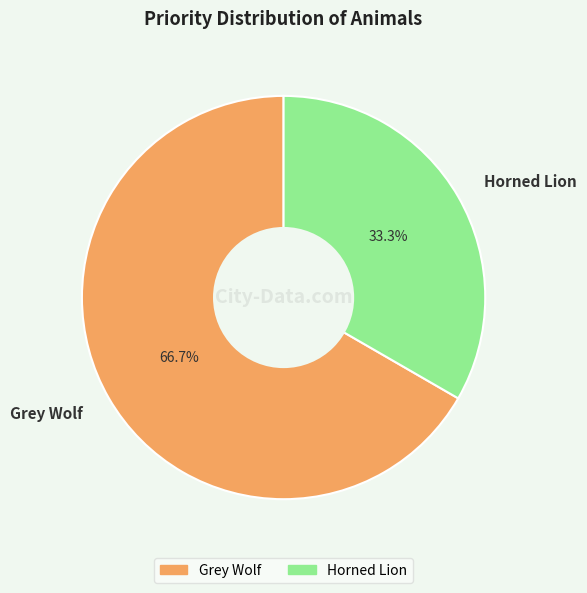

To the nearest percent, what percentage of the pie is Grey Wolf?

67%